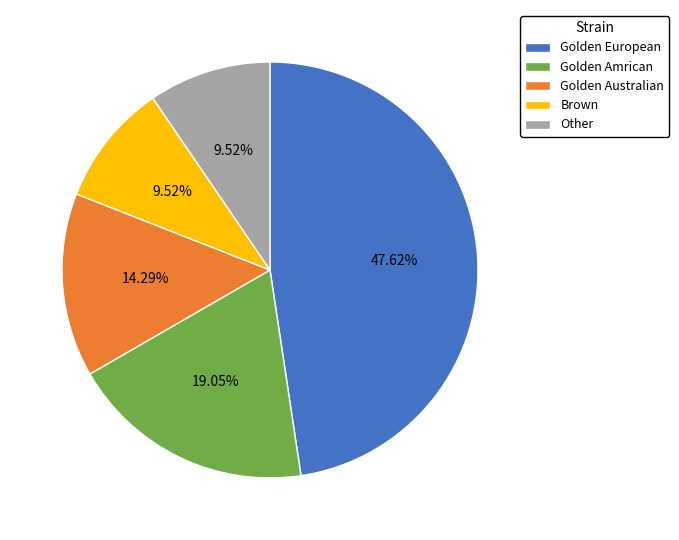

To the nearest percent, what is the average slice percentage?

20%